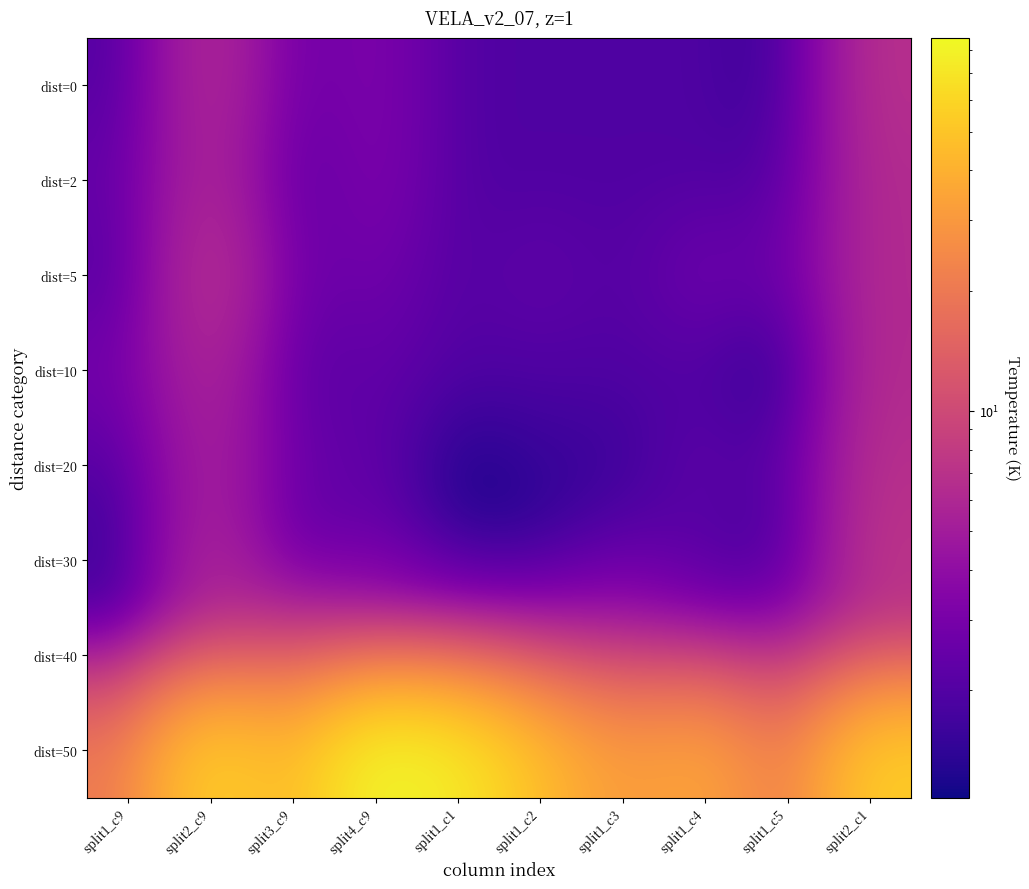

Which series has the largest total across all categories?

dist=50